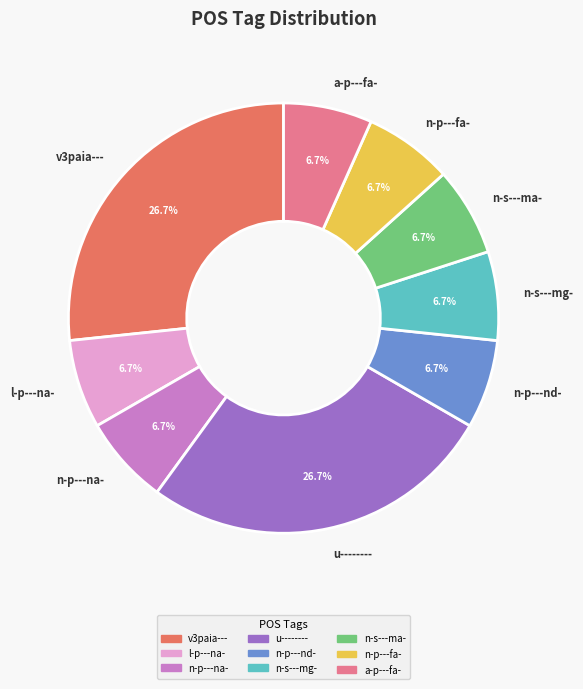

Is there any slice that represents more than half of the pie?

No